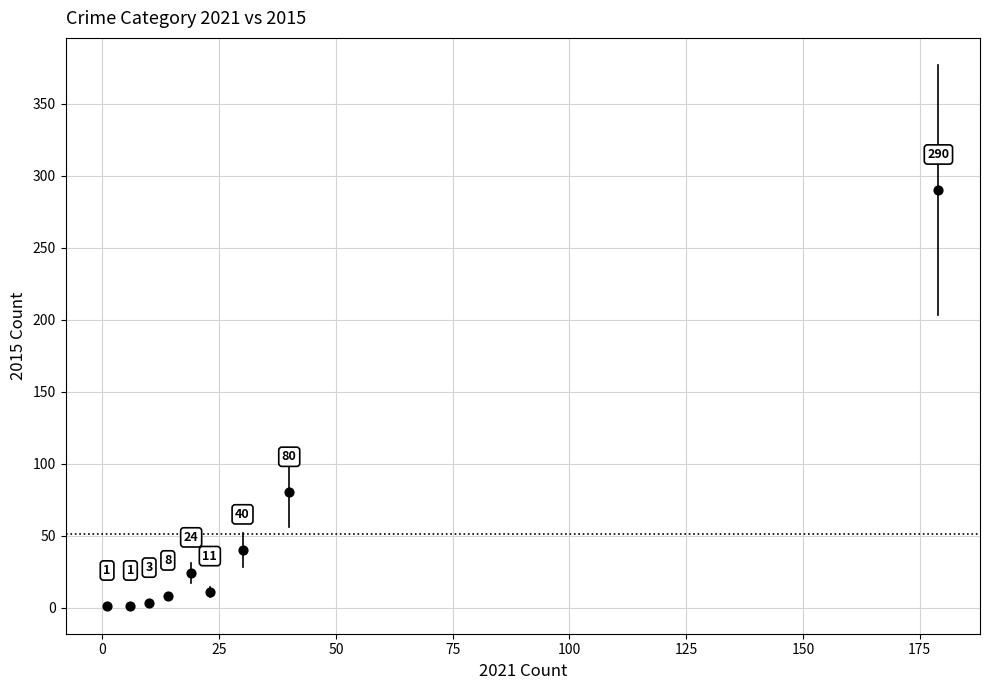

What Y value in the scatter plot is closest to 145?

80